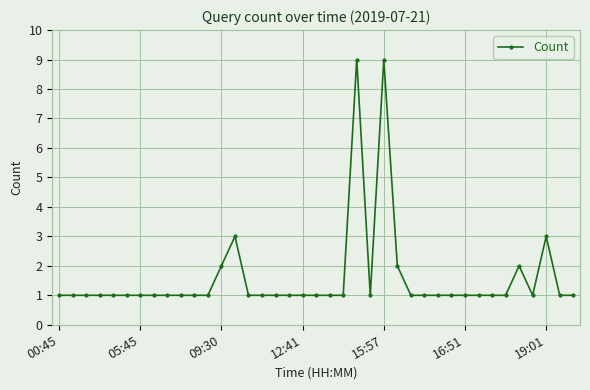

How many lines are shown in the chart?

1